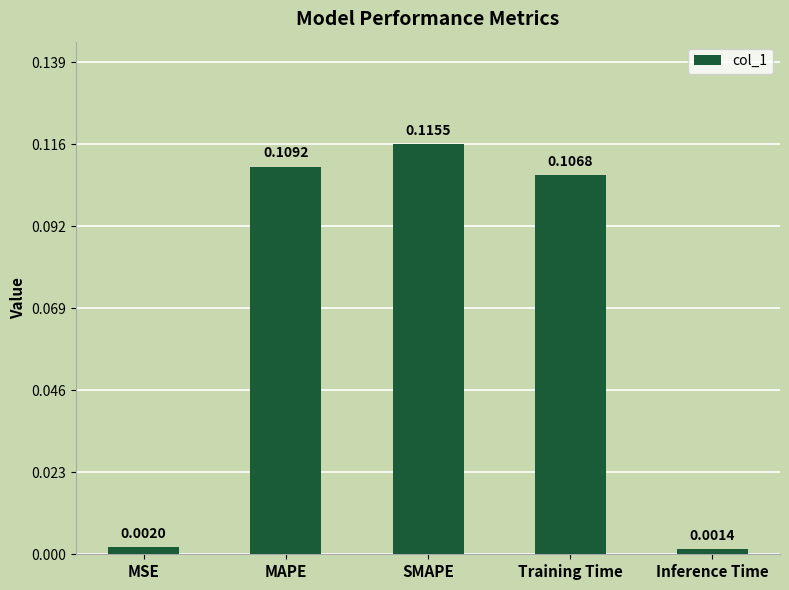

What is the label of the 4th bar from the right?

MAPE